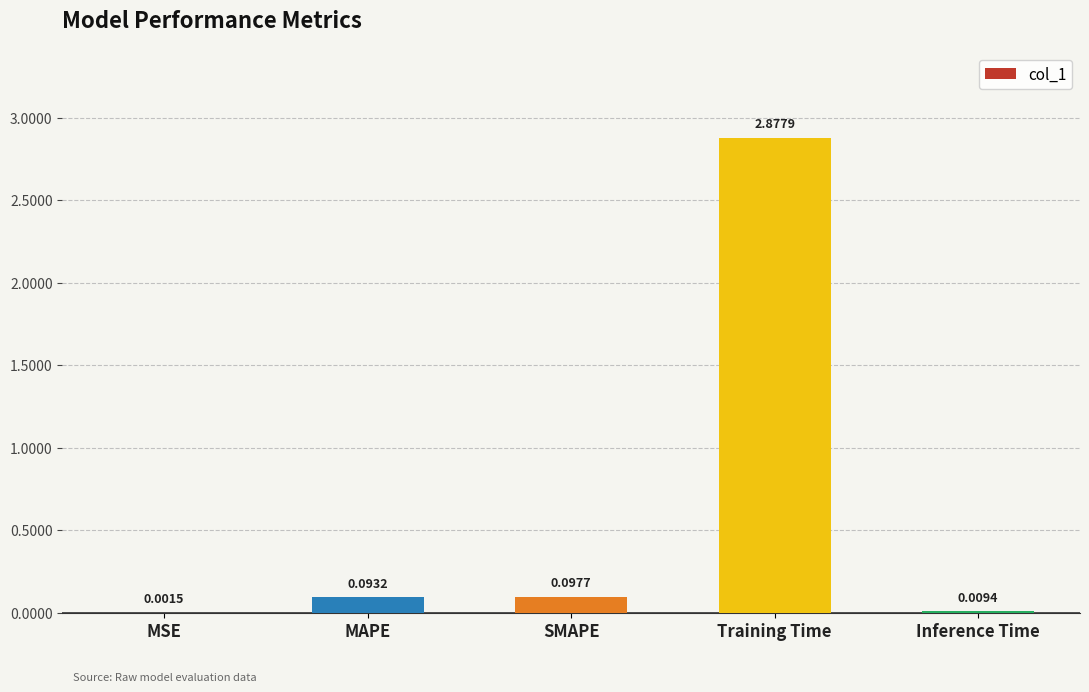

At which category does the chart reach its peak across all series?

Training Time